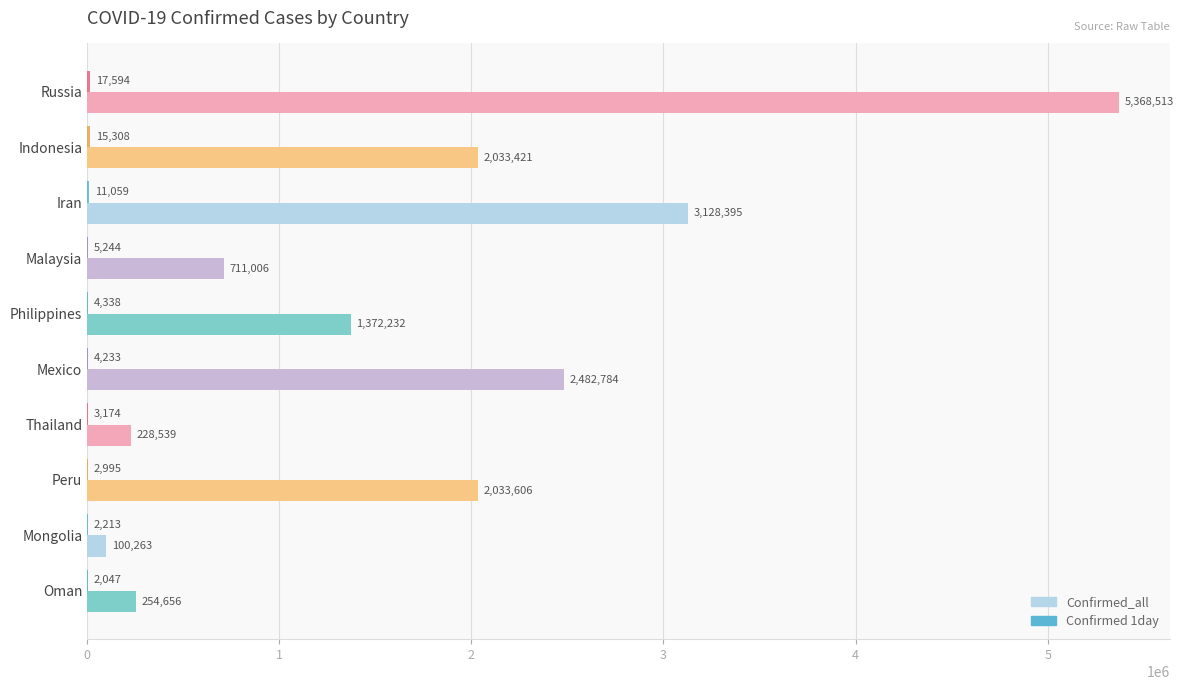

Where is Confirmed_all nearest to the value 2734388?

Mexico